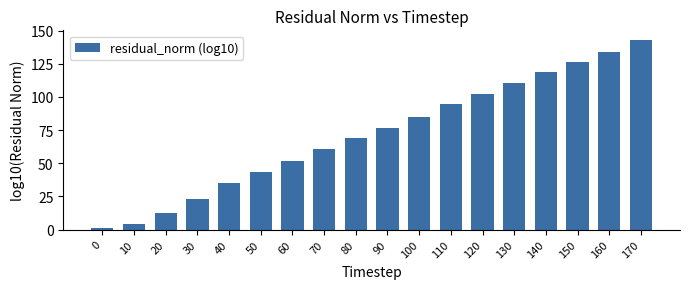

Reading right to left, list all the values displayed in this chart.

170=143.1	160=134.1	150=126.1	140=118.5	130=110.8	120=102.5	110=94.4	100=85.2	90=76.9	80=68.9	70=60.6	60=52.0	50=43.6	40=35.1	30=23.3	20=12.1	10=4.5	0=1.6